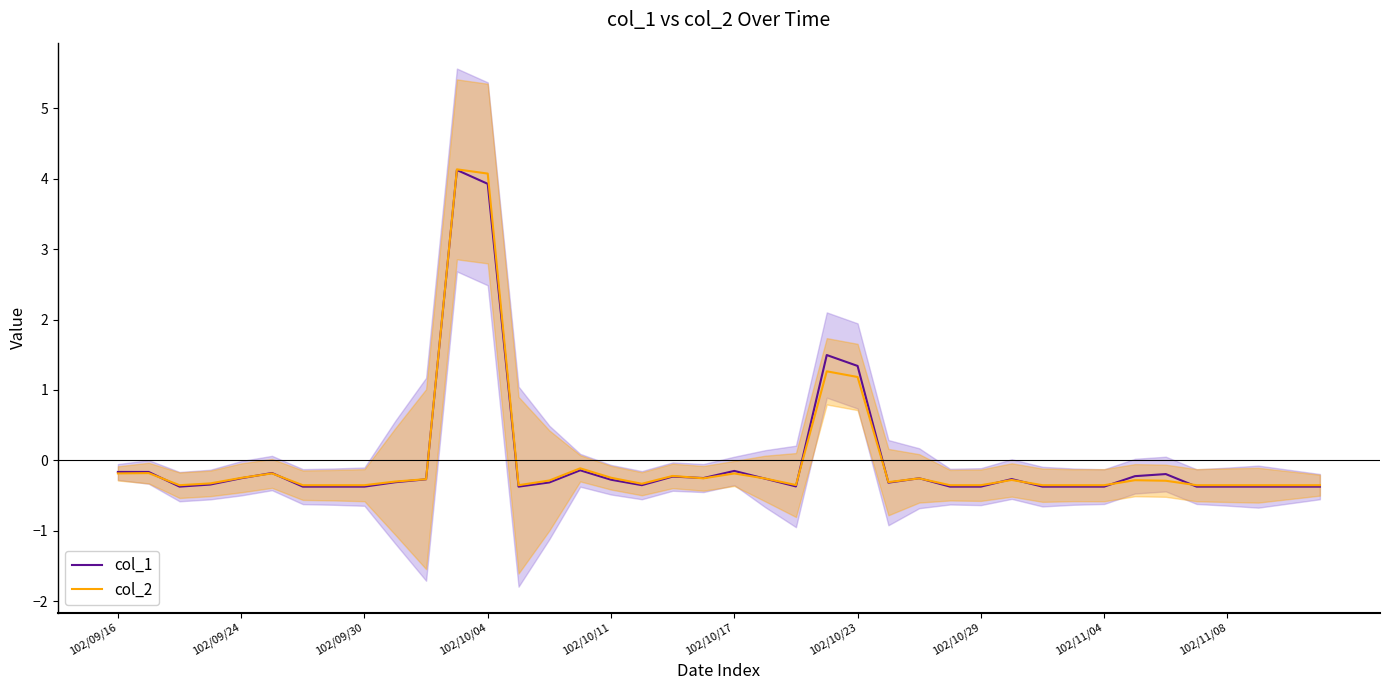

What is the maximum value for col_1?

4.1